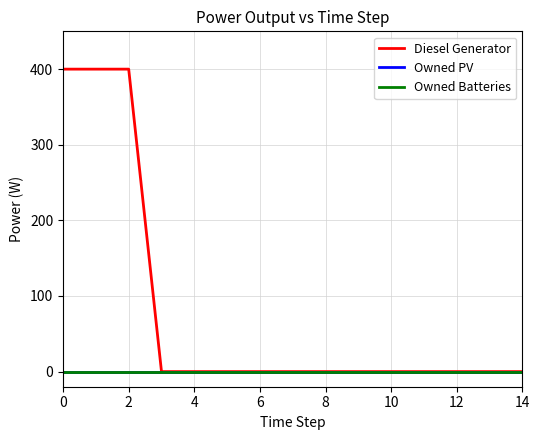

Does the chart have visible grid lines?

Yes